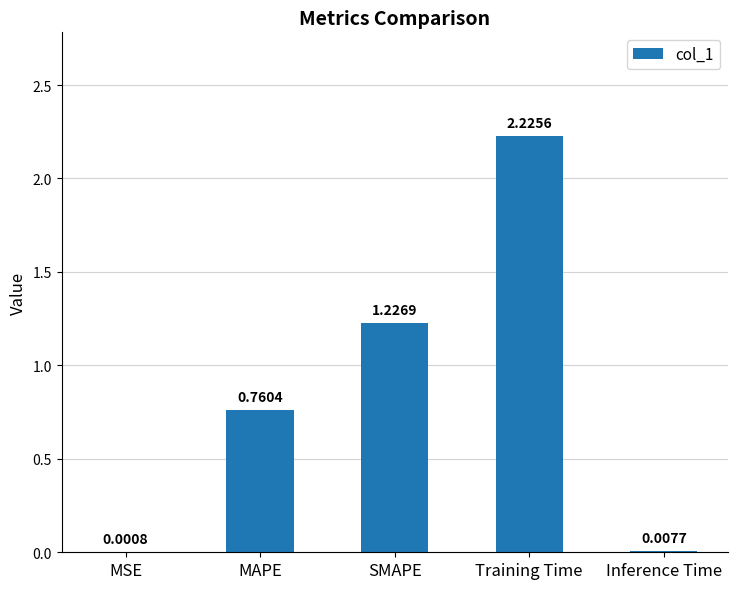

What is the change in value from MSE to SMAPE?

+1.2